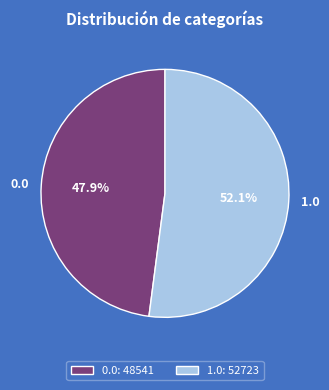

Approximately how many times larger is the value at 0.0 compared to 1.0?

0.9